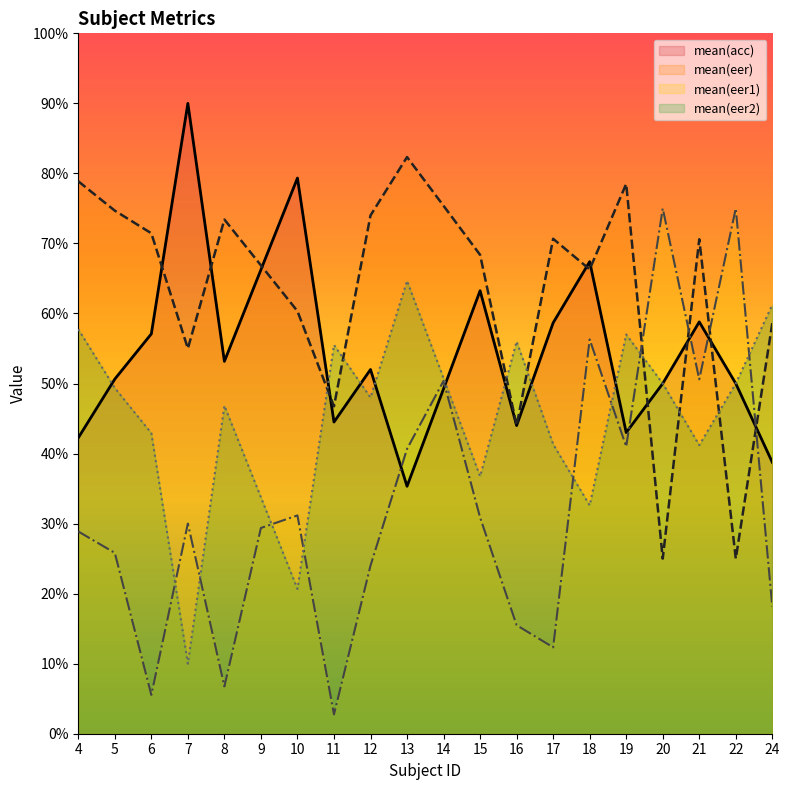

The value of mean(eer) at 10 is 0.3. True or false?

False